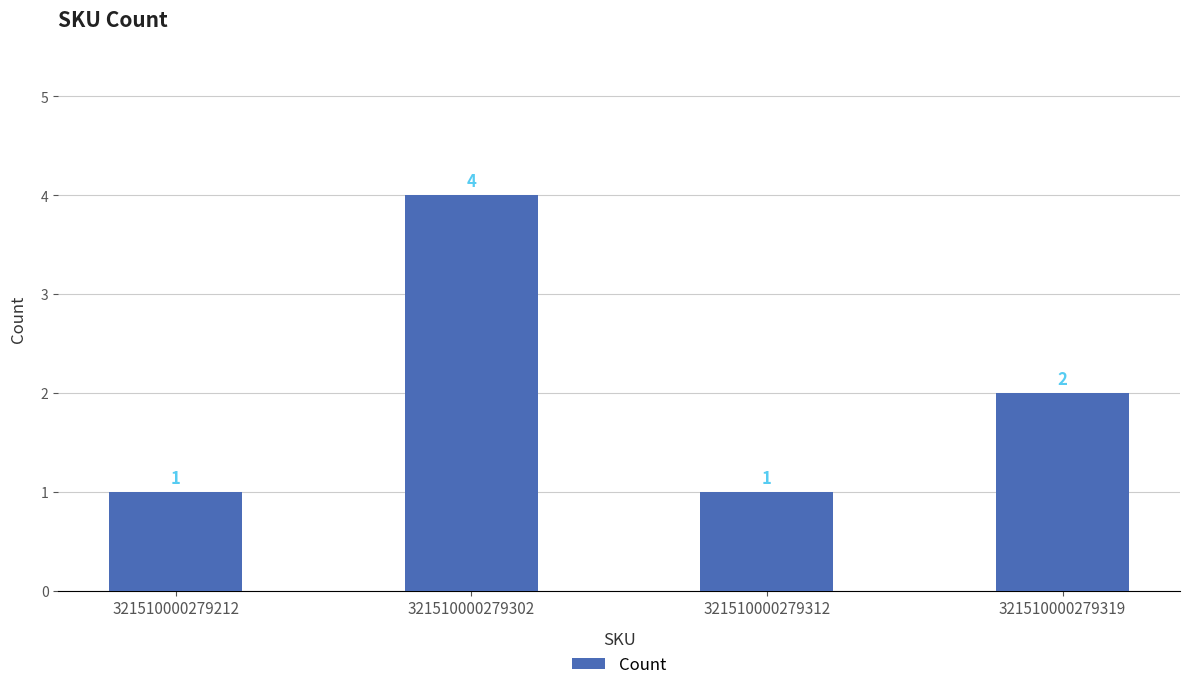

At which label does the data first exceed 2?

321510000279302